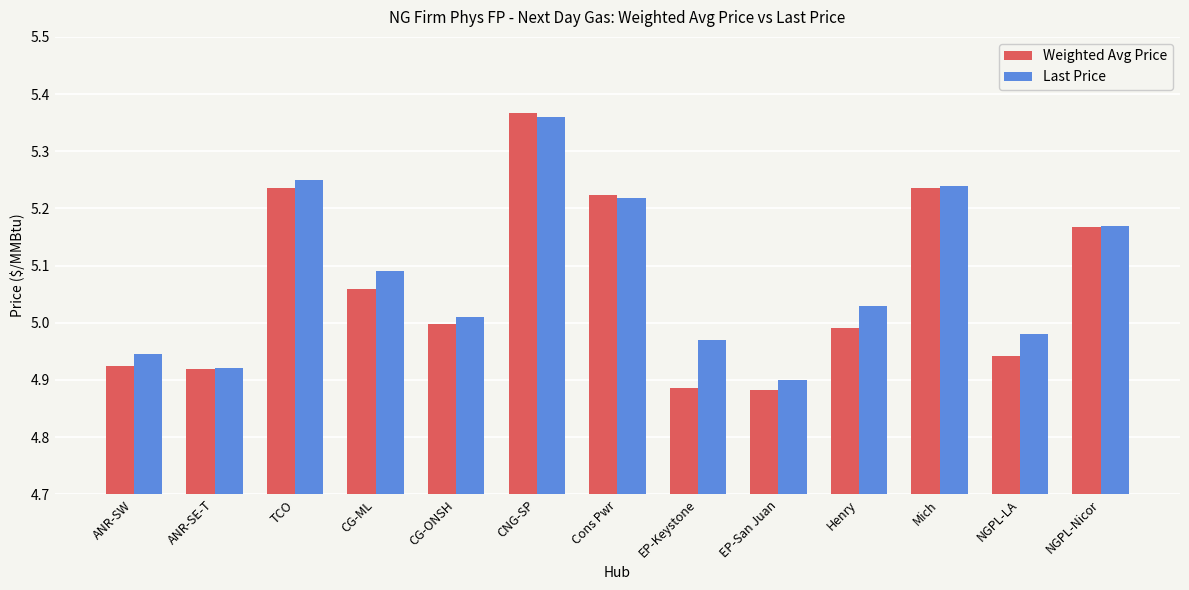

Which series has the widest spread of values?

Weighted Avg Price